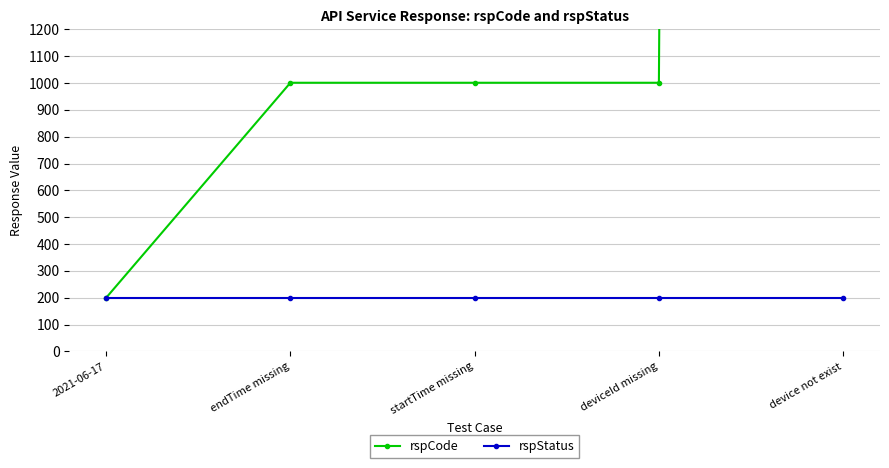

At which category does the chart reach its peak across all series?

device not exist